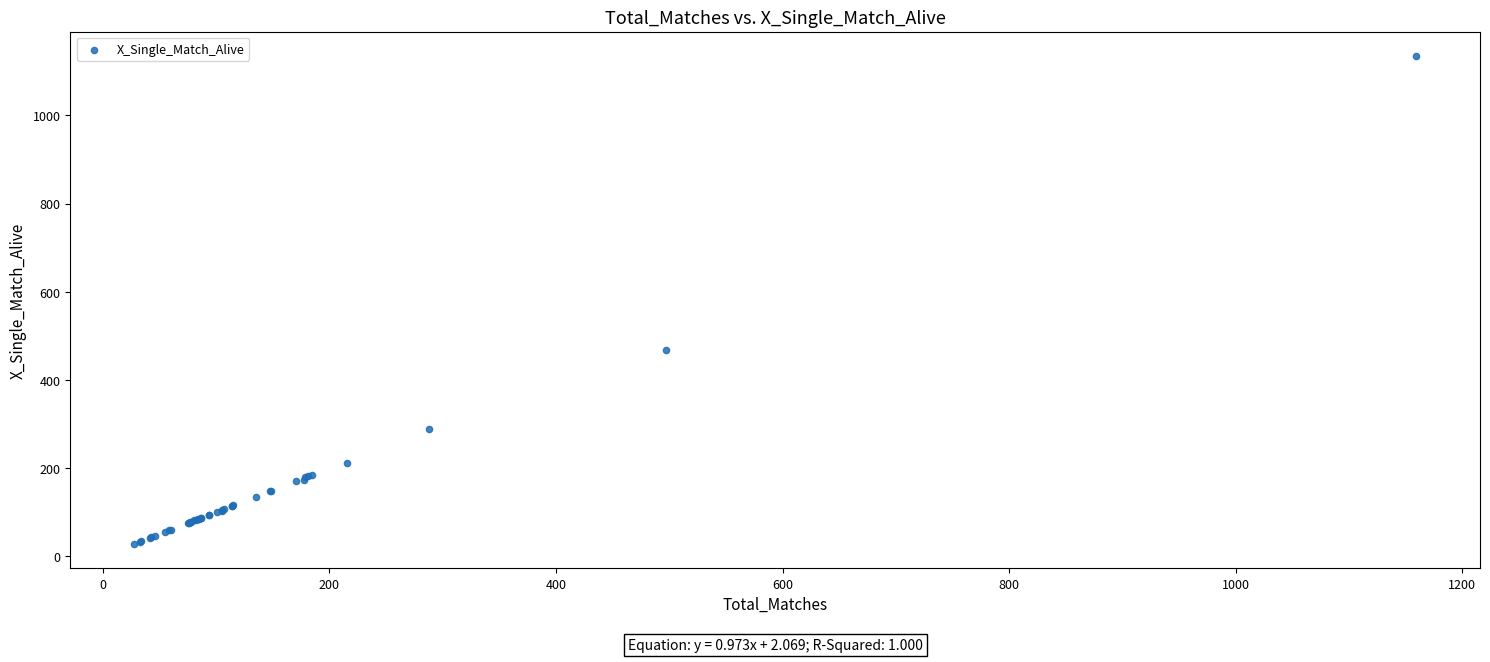

What Y value in the scatter plot is closest to 581?

467